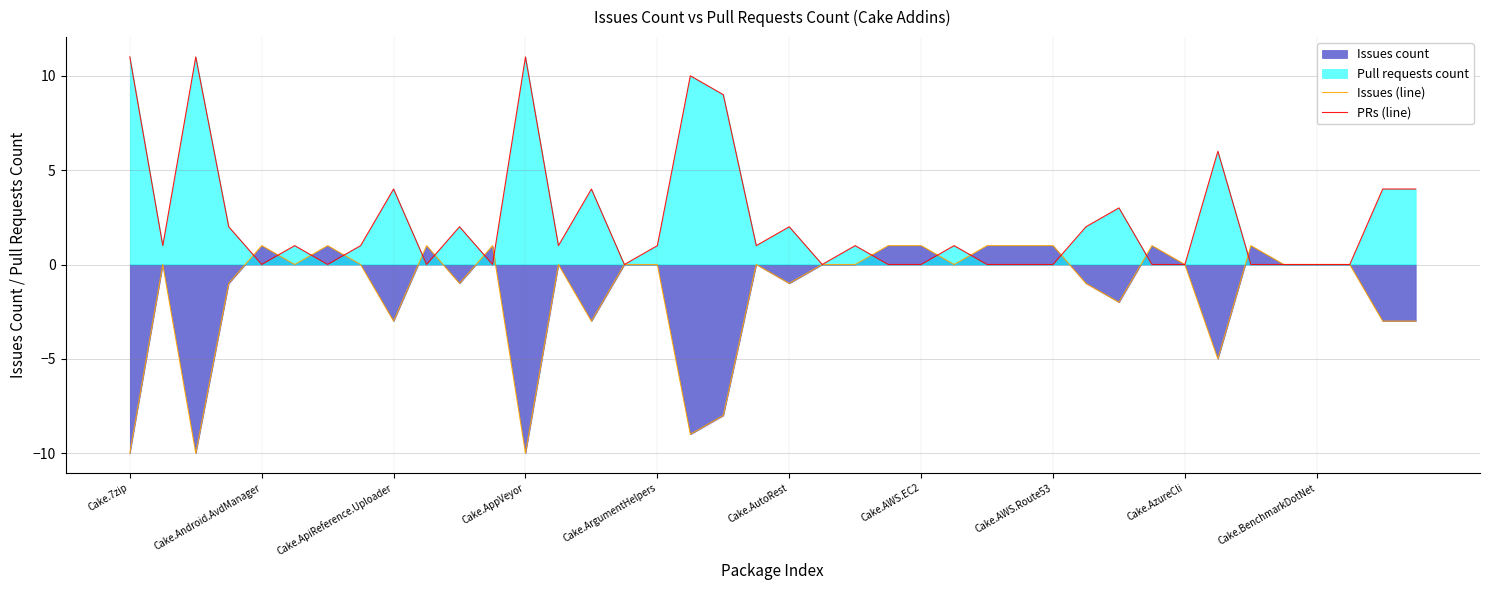

At Cake.ApiReference.Uploader, list the series in order from smallest to largest.

Issues (line), PRs (line)